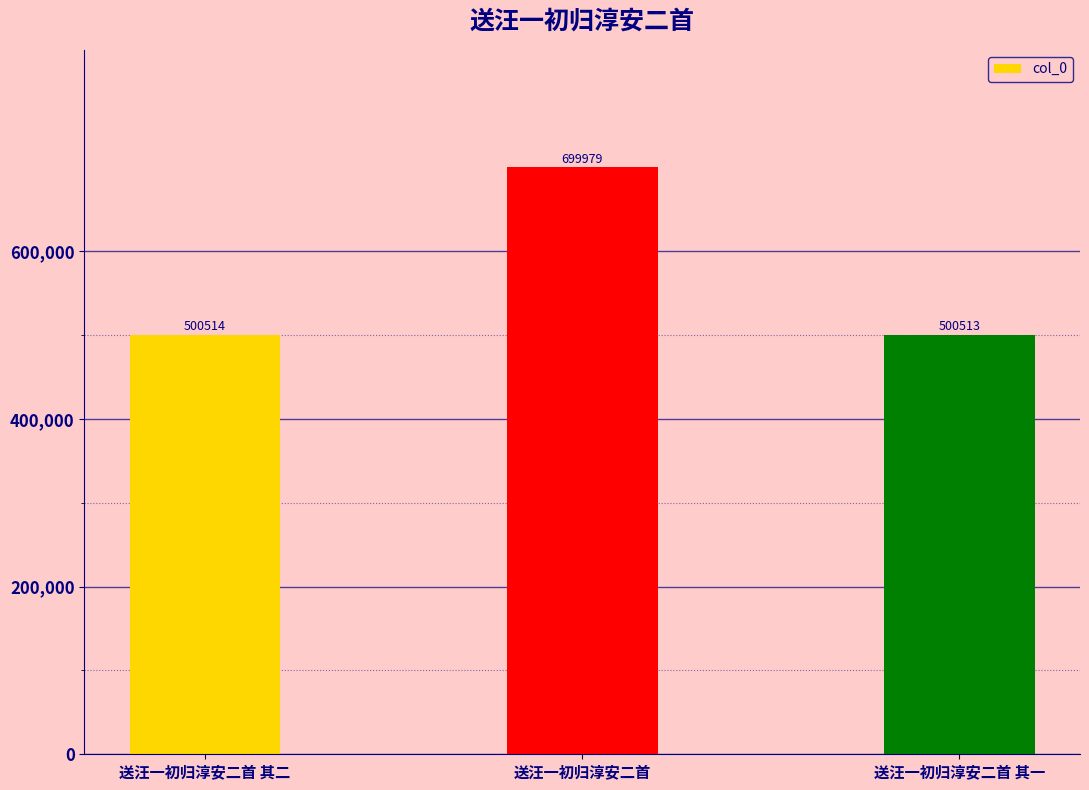

Which category has the highest value across all series?

送汪一初归淳安二首